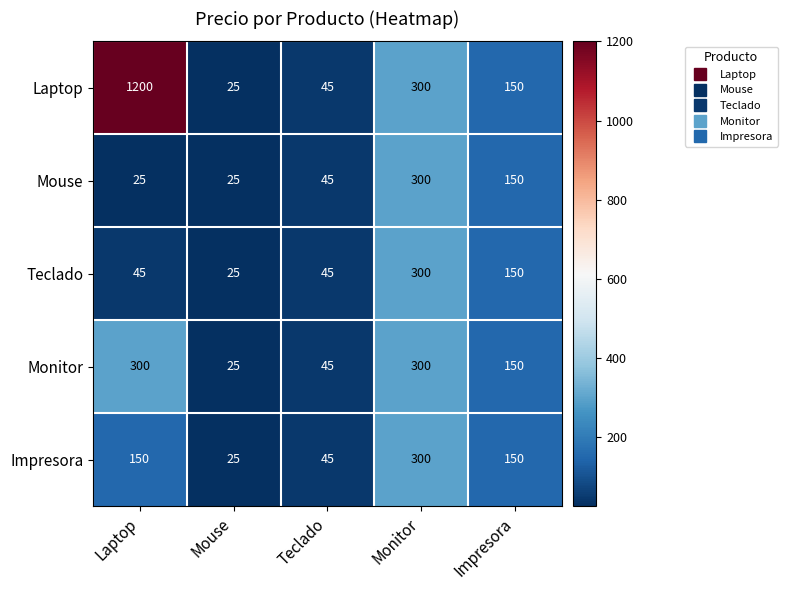

At how many categories does at least one series exceed 1019?

1